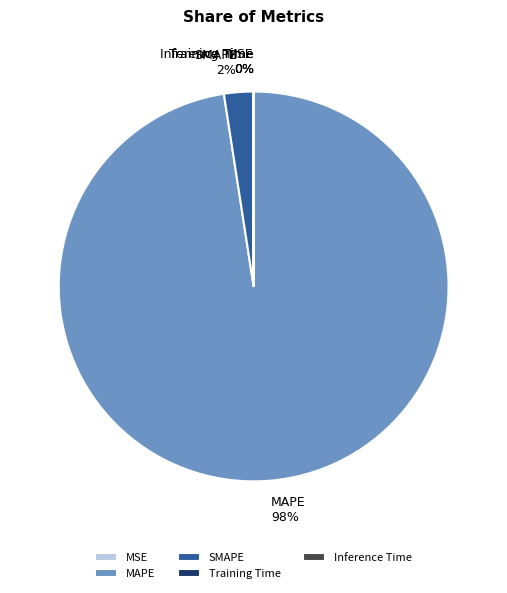

Count the number of slices in the pie.

5